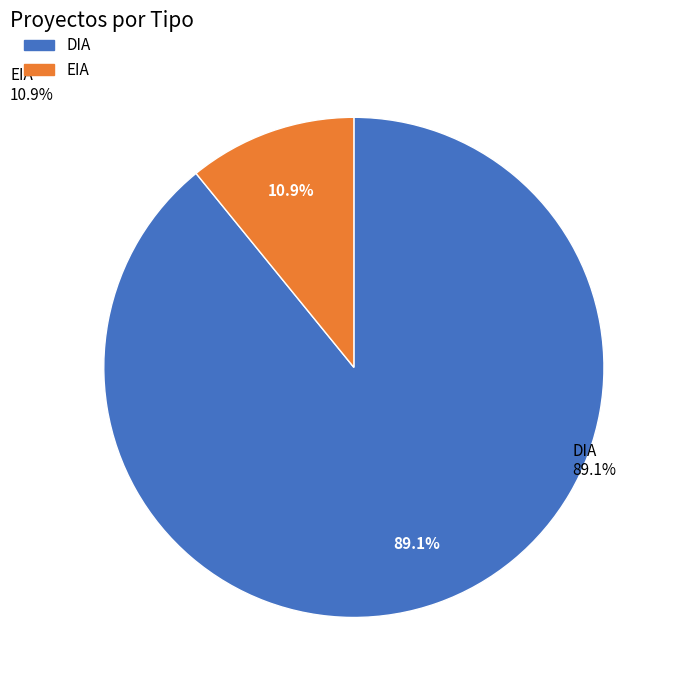

To the nearest percent, what portion does DIA represent?

89%